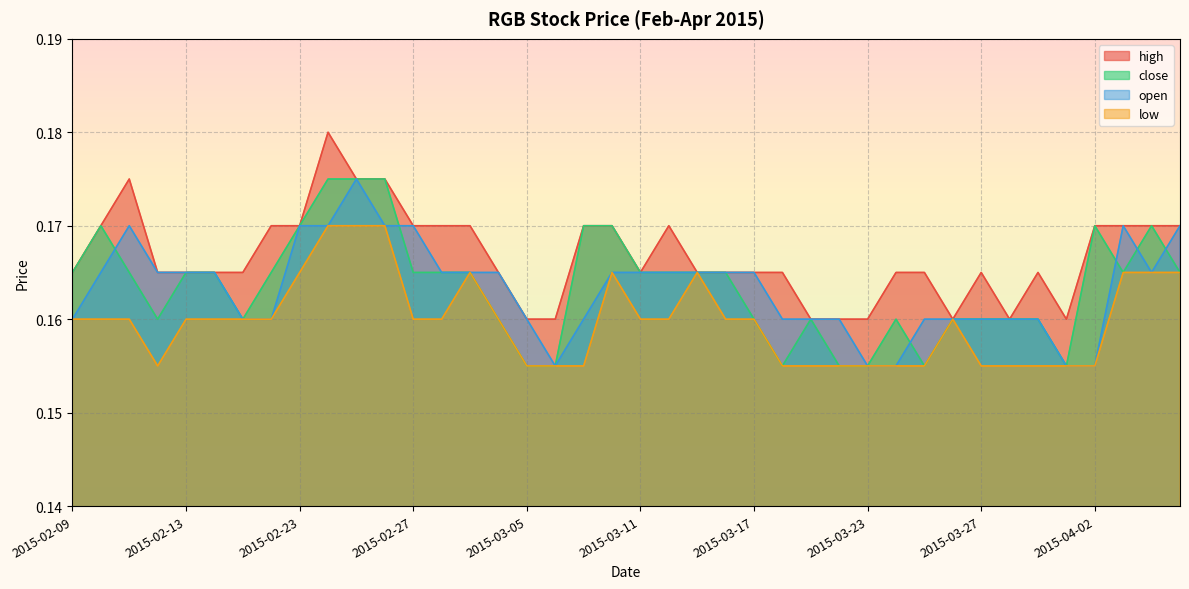

How many interior local valleys does the low series have?

1